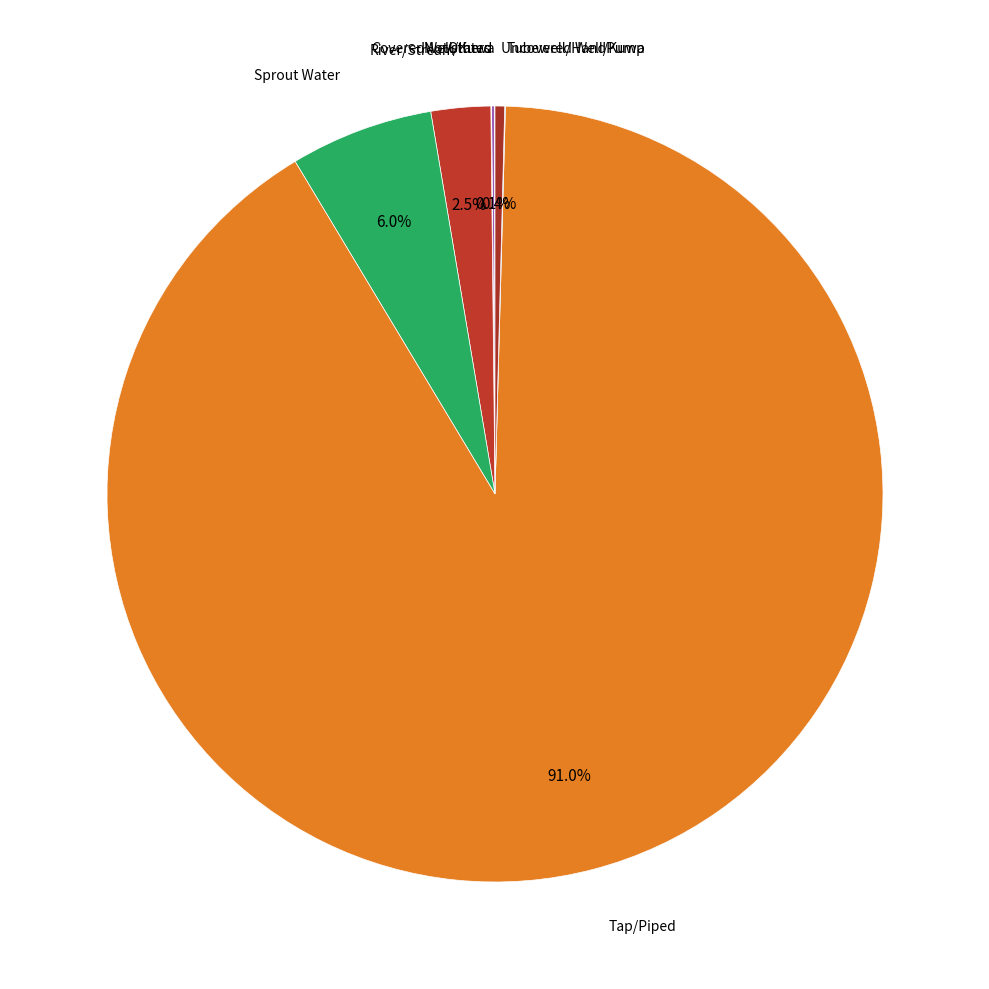

Between Sprout Water and River/Stream, which is larger?

Sprout Water